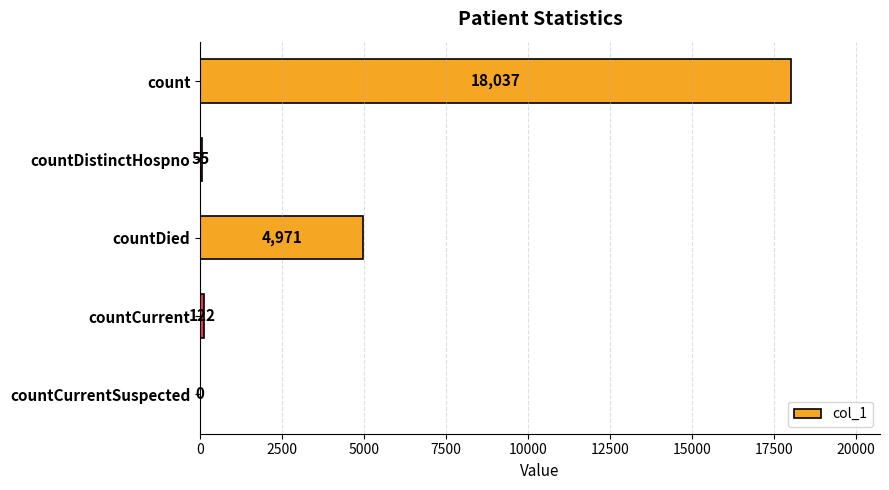

Which has a higher value, count or countDistinctHospno?

count